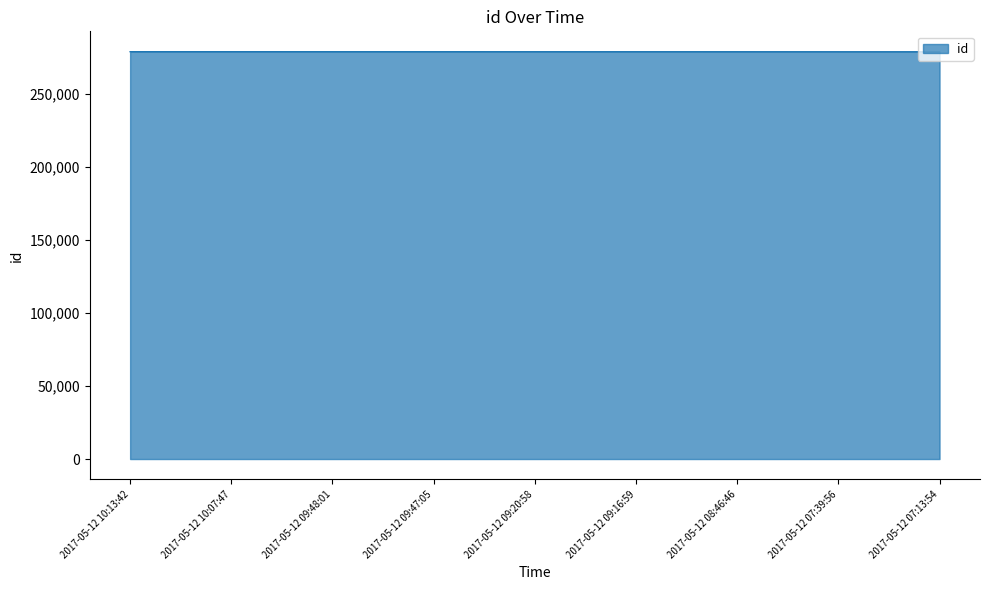

The value at 2017-05-12 08:46:46 is 432787. True or false?

False